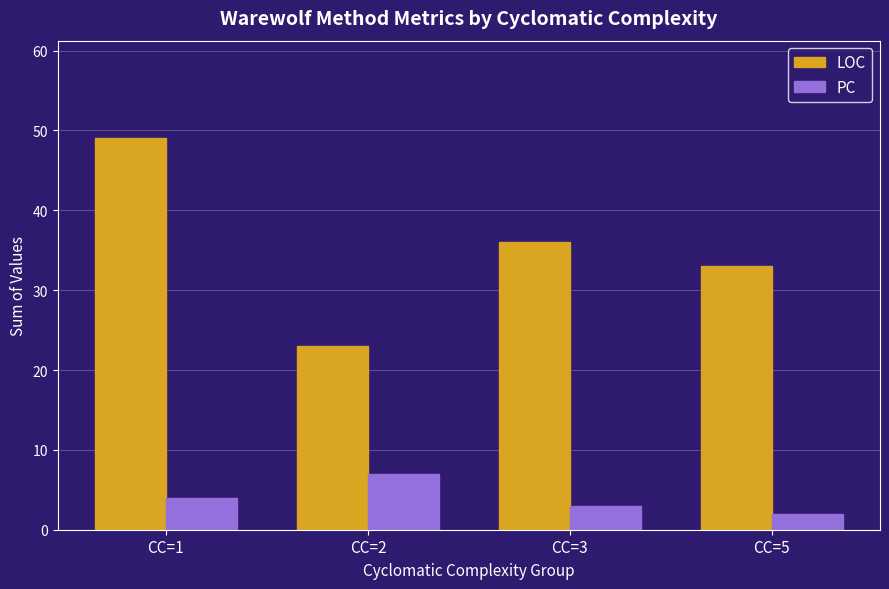

How many values in the PC series are below 4?

2